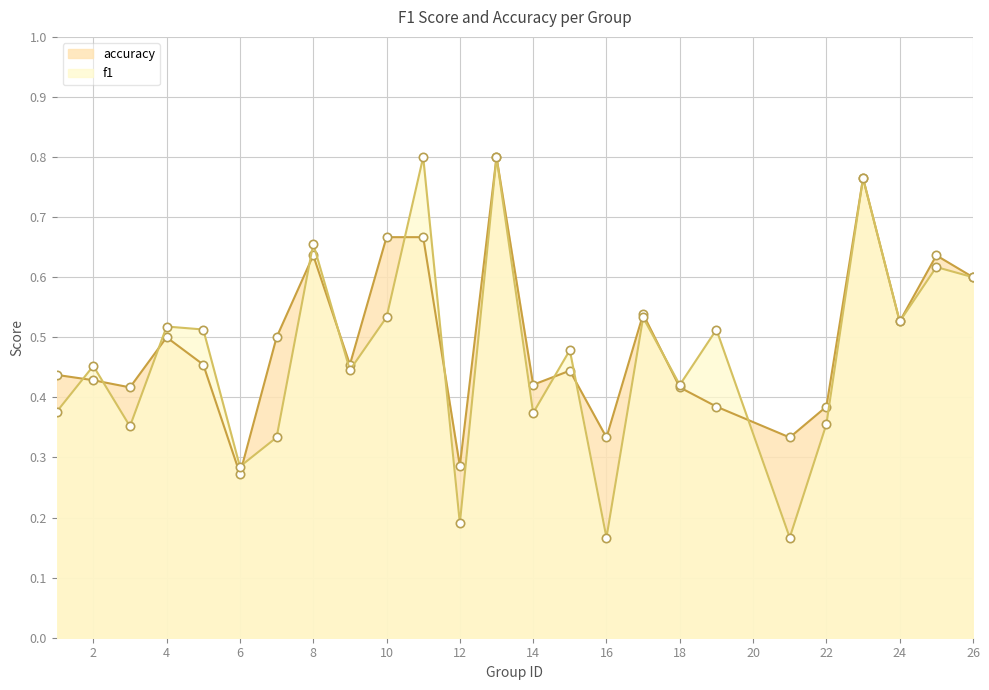

Which series ends up on top after the final intersection of accuracy and f1?

accuracy